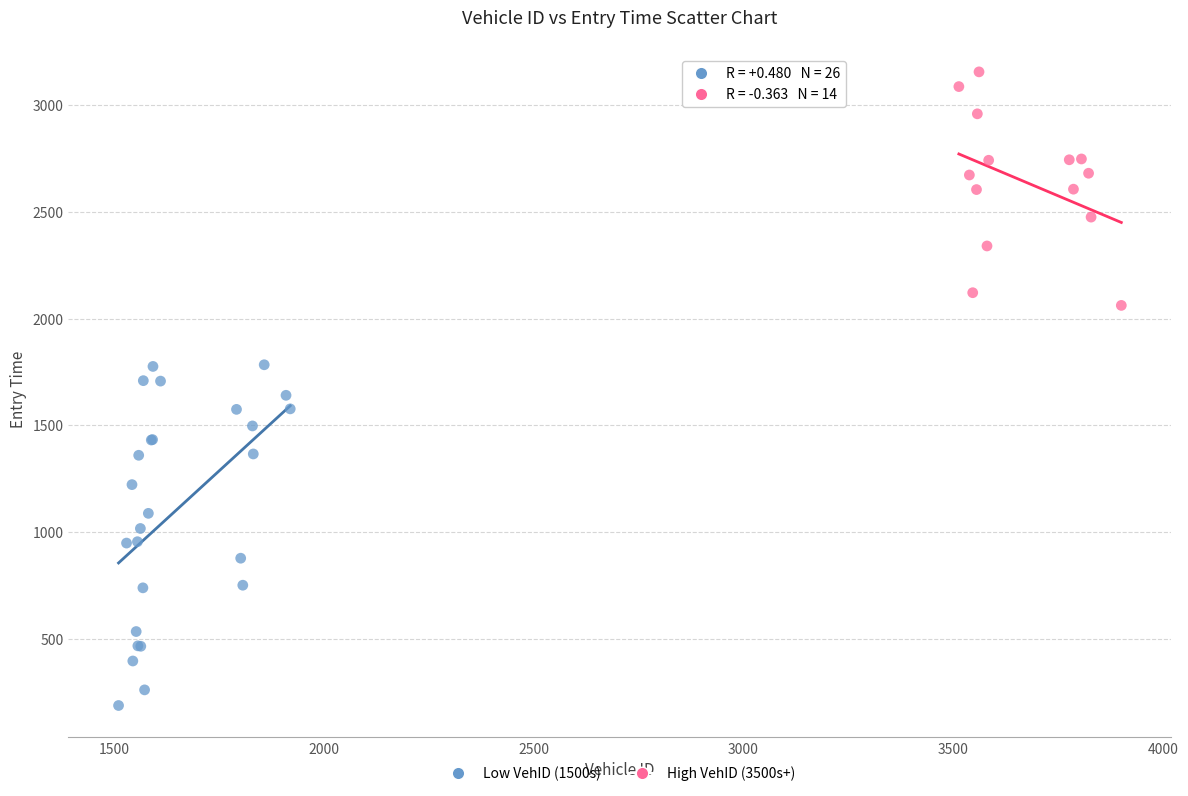

Which series has the widest spread of Y values?

Low VehID (1500s)